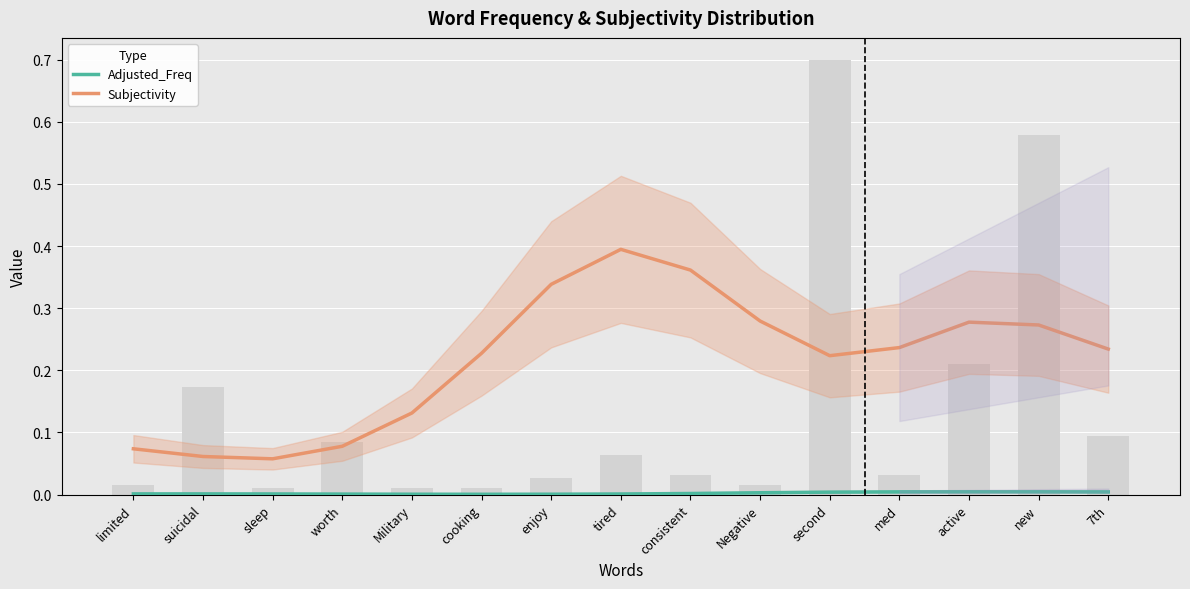

Which series changed the most between suicidal and worth?

Subjectivity